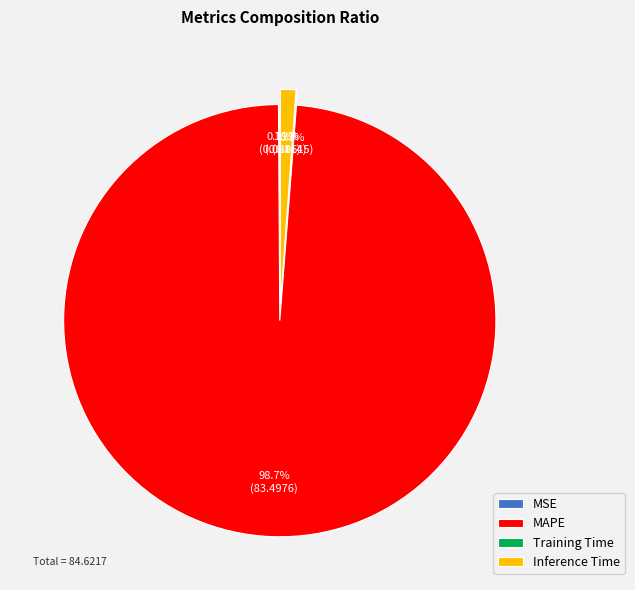

To the nearest percent, what is the difference between the largest and smallest slice percentages?

99%